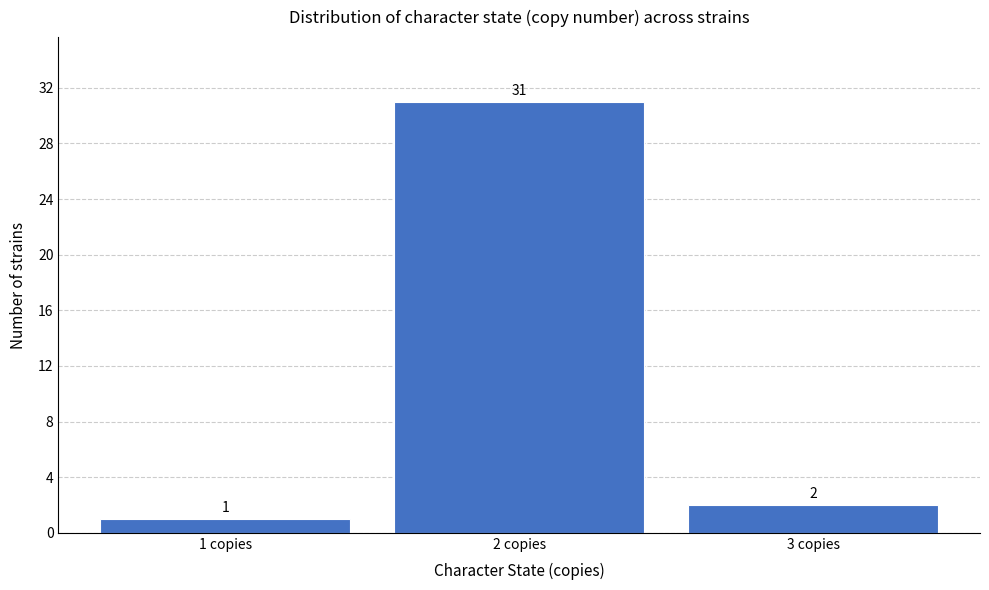

Reading left to right, what are all the values shown in this chart?

1	31	2